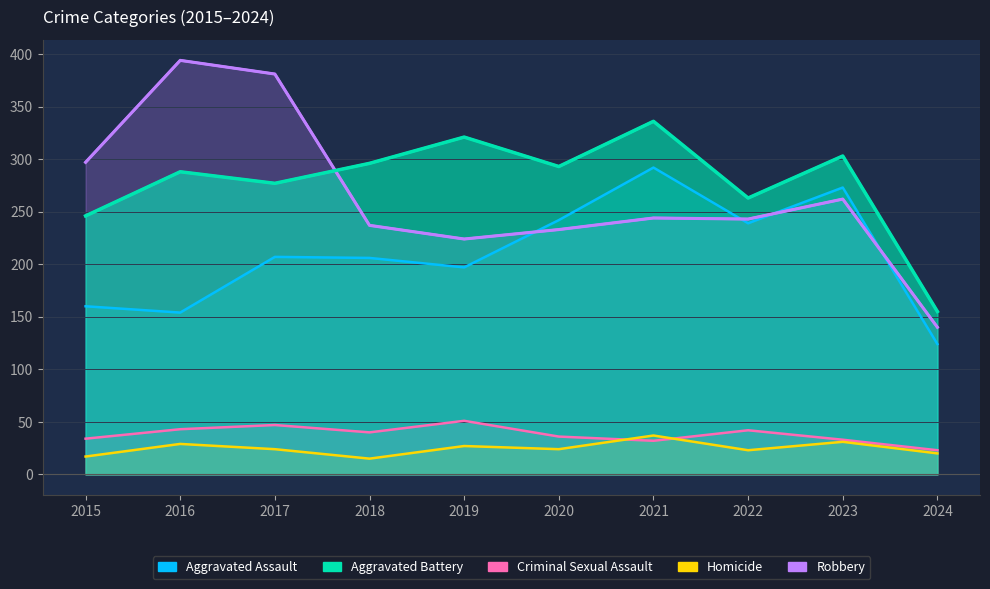

Between 2020 and 2016, which is larger?

2020